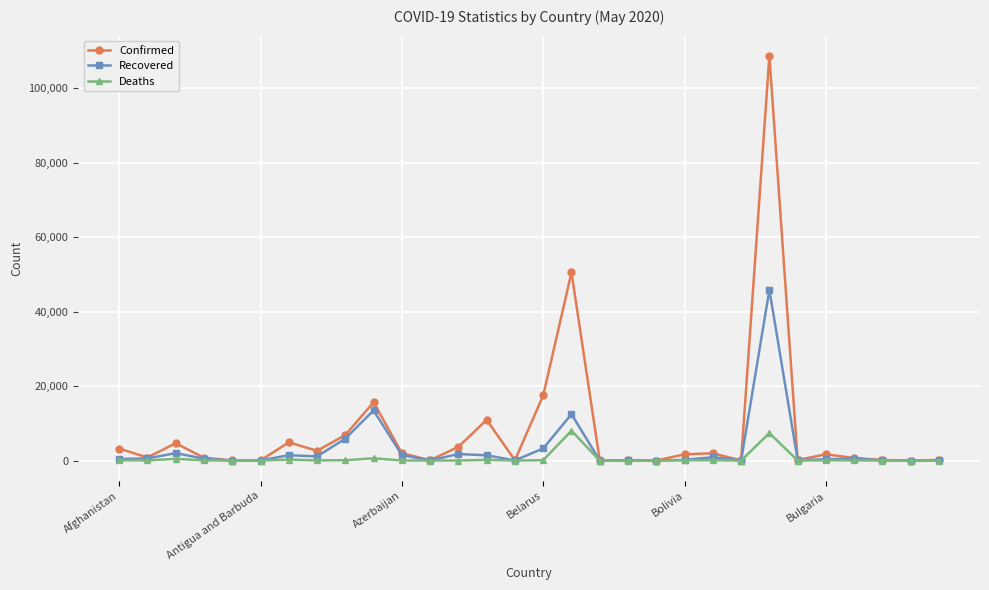

Which series has the largest total across all categories?

Confirmed